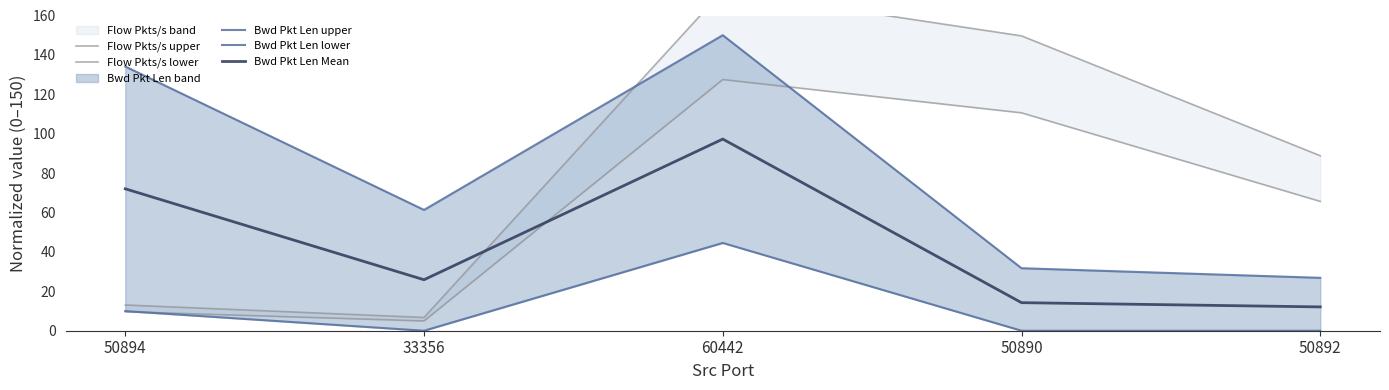

Where is the first local minimum for Flow Pkts/s lower?

33356